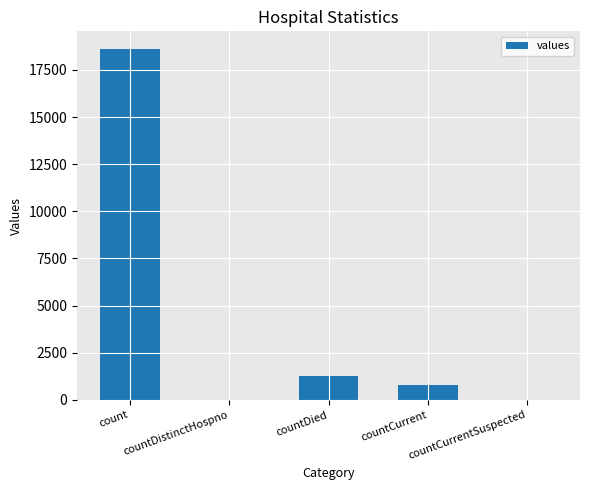

What is the average value?

4131